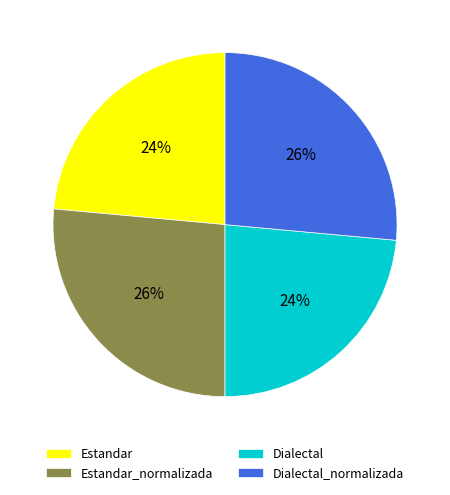

To the nearest percent, what is the combined percentage of Estandar_normalizada and Dialectal?

50%